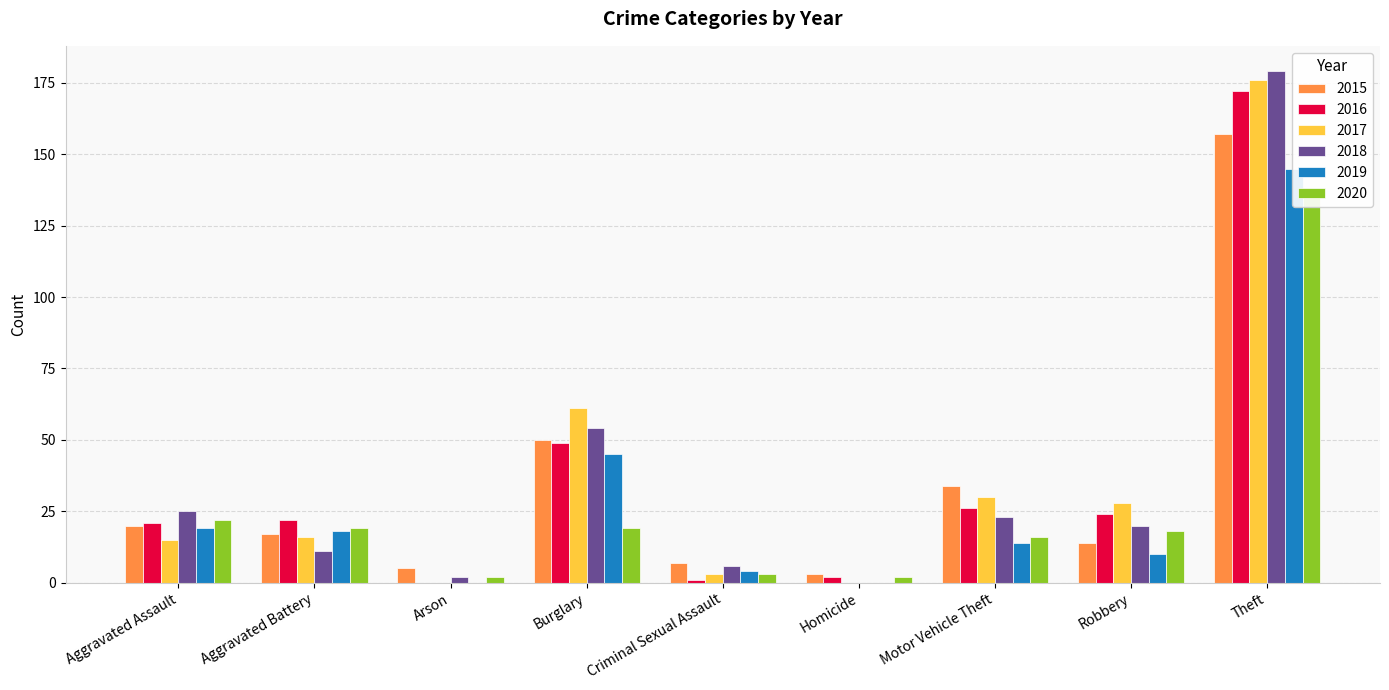

Which series has the largest total across all categories?

2017